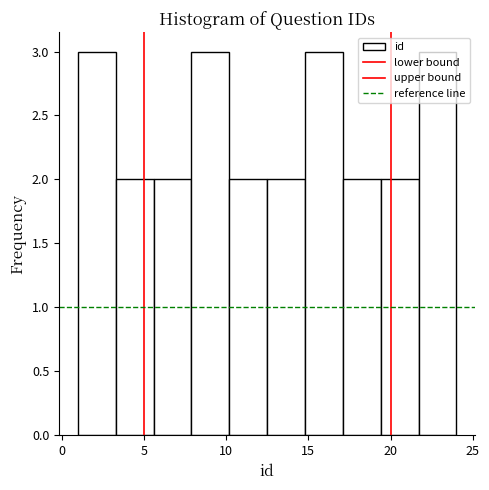

Reading left to right, list every bar in this chart as the range it spans on the x-axis followed by its height. Neither the bar edges nor the heights are printed on the chart, so give them approximately, as read against the axes.

1.0 to 3.3: 3
3.3 to 5.6: 2
5.6 to 7.9: 2
7.9 to 10.2: 3
10.2 to 12.5: 2
12.5 to 14.8: 2
14.8 to 17.1: 3
17.1 to 19.4: 2
19.4 to 21.7: 2
21.7 to 24.0: 3